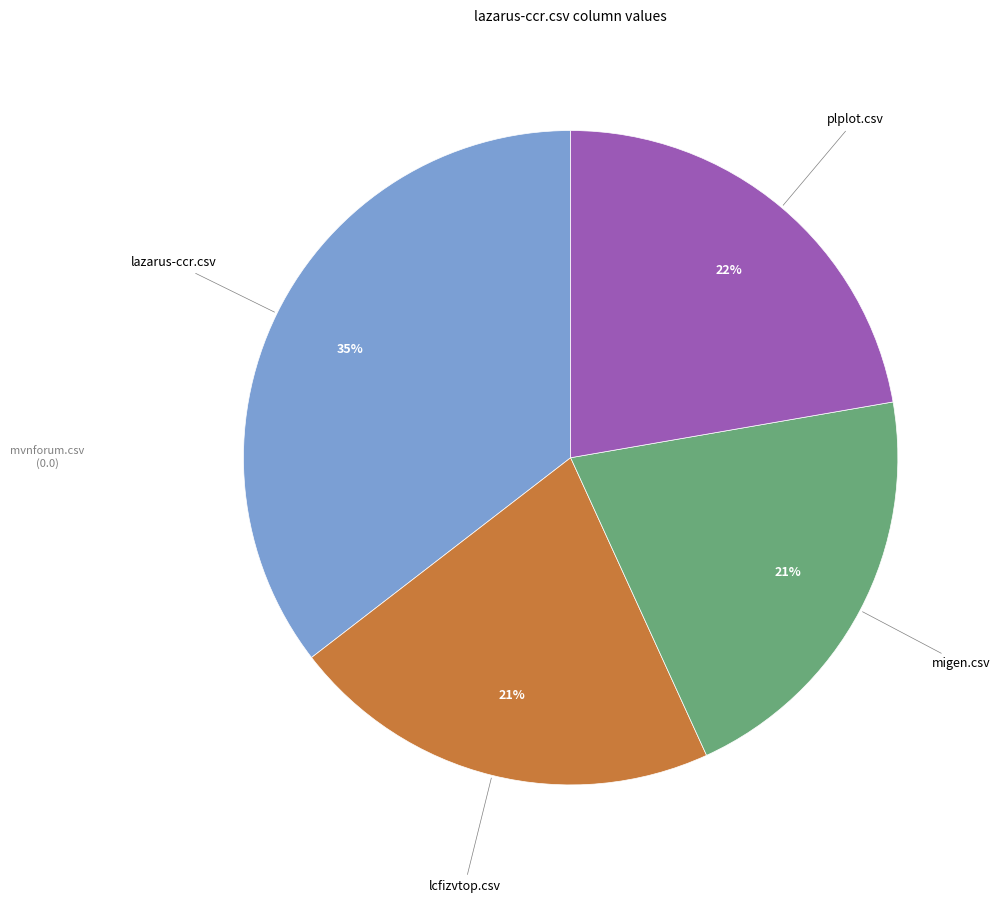

To the nearest percent, what is the average slice percentage?

25%